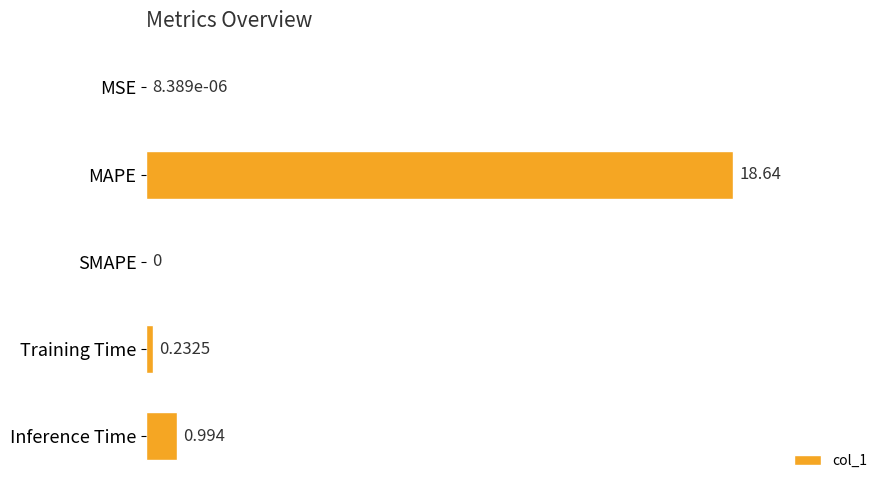

Where is the data nearest to the value 9?

Inference Time